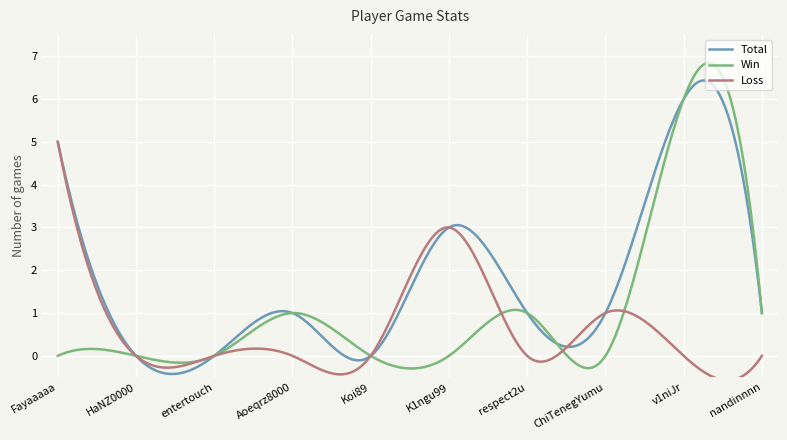

List the series in order of their overall mean, highest first.

Total, Win, Loss